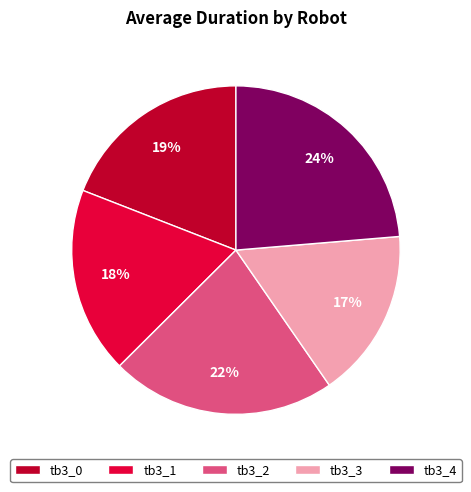

To the nearest percent, what portion does tb3_2 represent?

22%